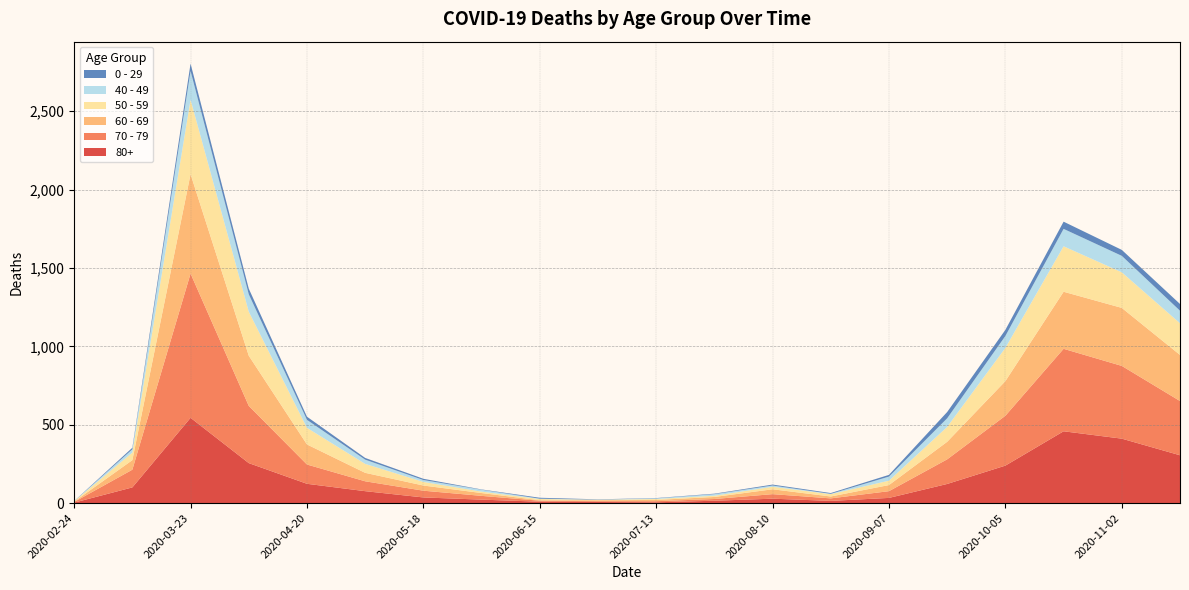

Reading right to left, transcribe all the data shown in this chart.

80+: 2020-11-16=305	2020-11-02=411	2020-10-19=458	2020-10-05=239	2020-09-21=122	2020-09-07=33	2020-08-24=14	2020-08-10=28	2020-07-27=15	2020-07-13=5	2020-06-29=7	2020-06-15=9	2020-06-01=22	2020-05-18=36	2020-05-04=76	2020-04-20=123	2020-04-06=255	2020-03-23=544	2020-03-09=100	2020-02-24=3
70 - 79: 2020-11-16=346	2020-11-02=464	2020-10-19=526	2020-10-05=318	2020-09-21=157	2020-09-07=43	2020-08-24=16	2020-08-10=29	2020-07-27=11	2020-07-13=7	2020-06-29=5	2020-06-15=6	2020-06-01=24	2020-05-18=43	2020-05-04=63	2020-04-20=123	2020-04-06=365	2020-03-23=920	2020-03-09=113	2020-02-24=4
60 - 69: 2020-11-16=294	2020-11-02=370	2020-10-19=364	2020-10-05=221	2020-09-21=112	2020-09-07=39	2020-08-24=12	2020-08-10=31	2020-07-27=13	2020-07-13=8	2020-06-29=6	2020-06-15=3	2020-06-01=18	2020-05-18=33	2020-05-04=54	2020-04-20=128	2020-04-06=320	2020-03-23=634	2020-03-09=61	2020-02-24=2
50 - 59: 2020-11-16=202	2020-11-02=227	2020-10-19=290	2020-10-05=212	2020-09-21=95	2020-09-07=28	2020-08-24=15	2020-08-10=16	2020-07-27=8	2020-07-13=6	2020-06-29=3	2020-06-15=8	2020-06-01=9	2020-05-18=23	2020-05-04=57	2020-04-20=106	2020-04-06=281	2020-03-23=475	2020-03-09=48	2020-02-24=3
40 - 49: 2020-11-16=80	2020-11-02=105	2020-10-19=111	2020-10-05=76	2020-09-21=55	2020-09-07=26	2020-08-24=2	2020-08-10=8	2020-07-27=10	2020-07-13=4	2020-06-29=1	2020-06-15=2	2020-06-01=12	2020-05-18=12	2020-05-04=27	2020-04-20=51	2020-04-06=111	2020-03-23=183	2020-03-09=21	2020-02-24=0
0 - 29: 2020-11-16=43	2020-11-02=38	2020-10-19=46	2020-10-05=39	2020-09-21=40	2020-09-07=11	2020-08-24=5	2020-08-10=6	2020-07-27=3	2020-07-13=2	2020-06-29=2	2020-06-15=6	2020-06-01=2	2020-05-18=8	2020-05-04=11	2020-04-20=20	2020-04-06=36	2020-03-23=47	2020-03-09=10	2020-02-24=1